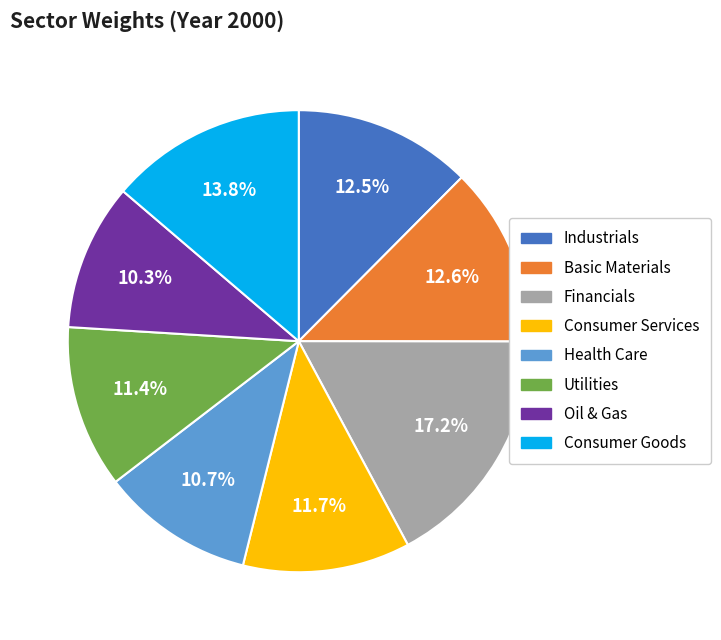

What is the largest slice in the pie chart?

Financials